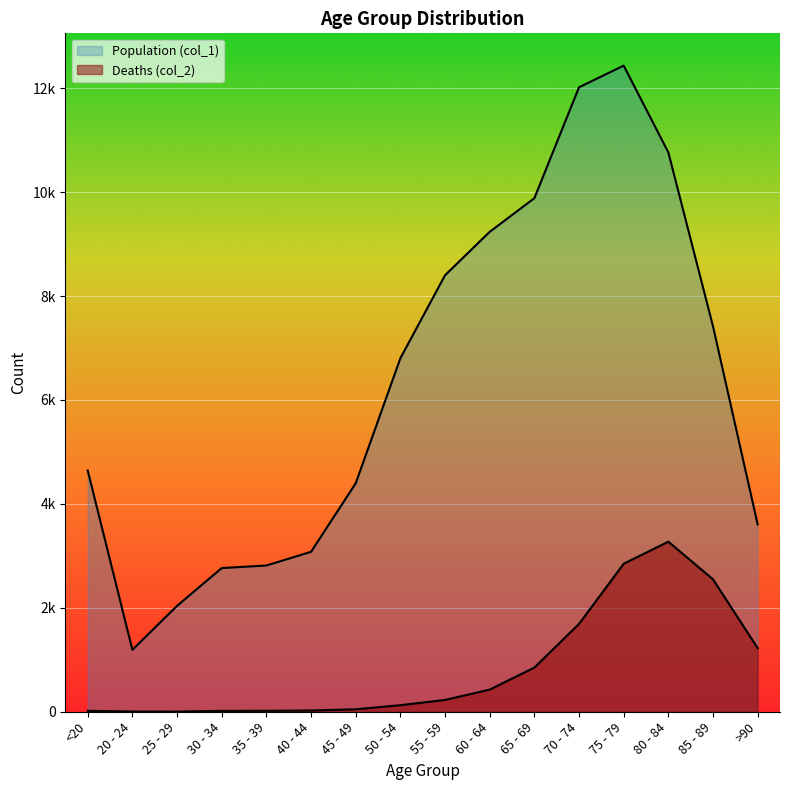

At which category does Deaths (col_2) reach its first local peak?

80 - 84